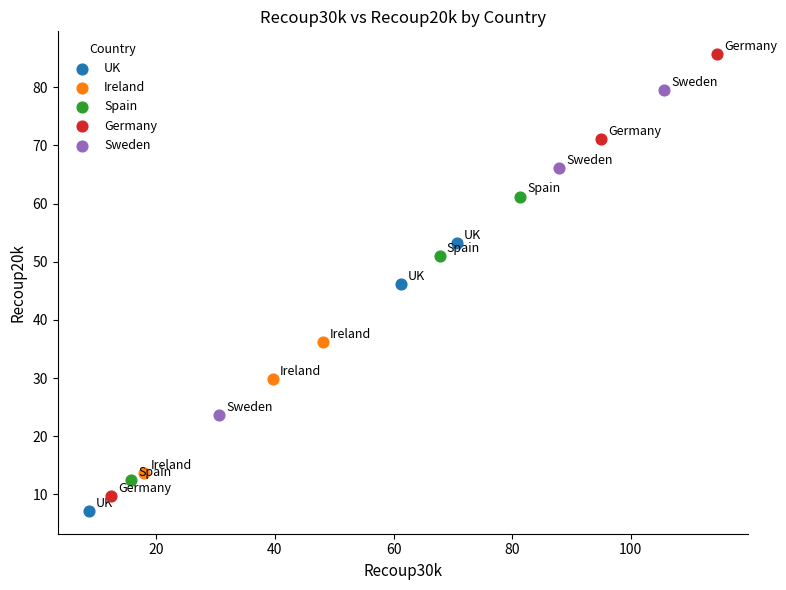

Which series reaches the maximum Y coordinate?

Germany